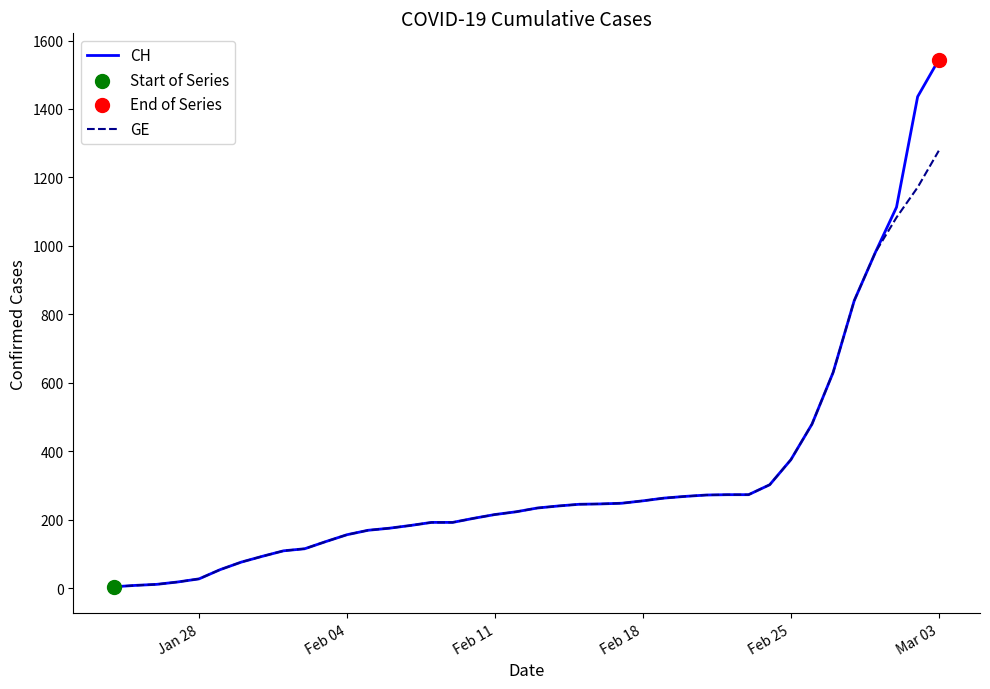

What is the highest value of the GE series?

1278